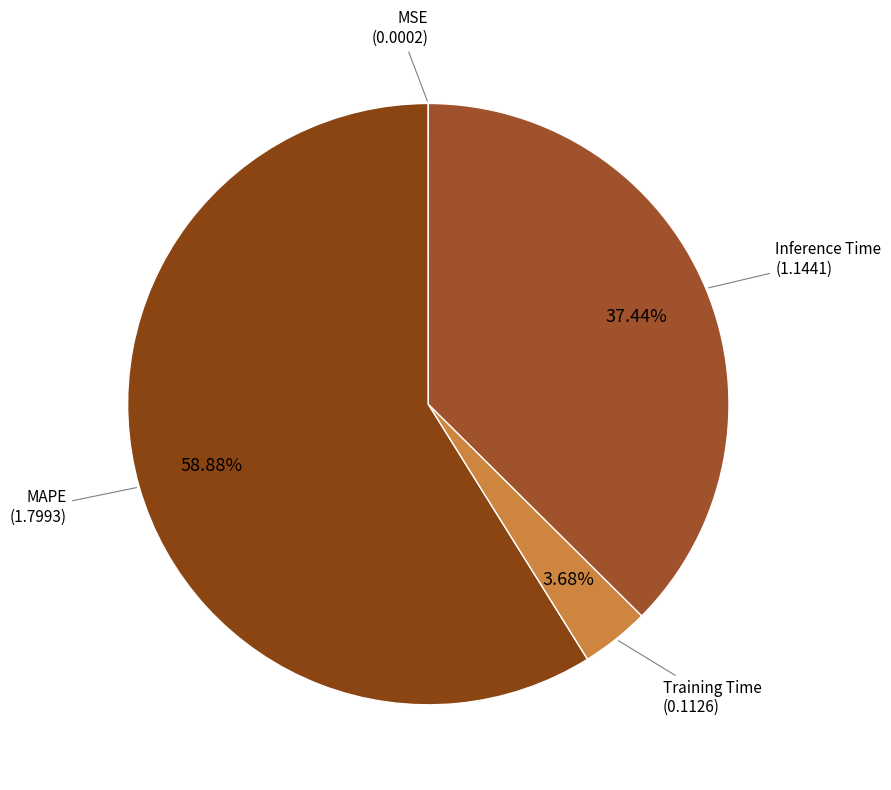

To the nearest percent, what is the combined percentage of Inference Time and MAPE?

96%